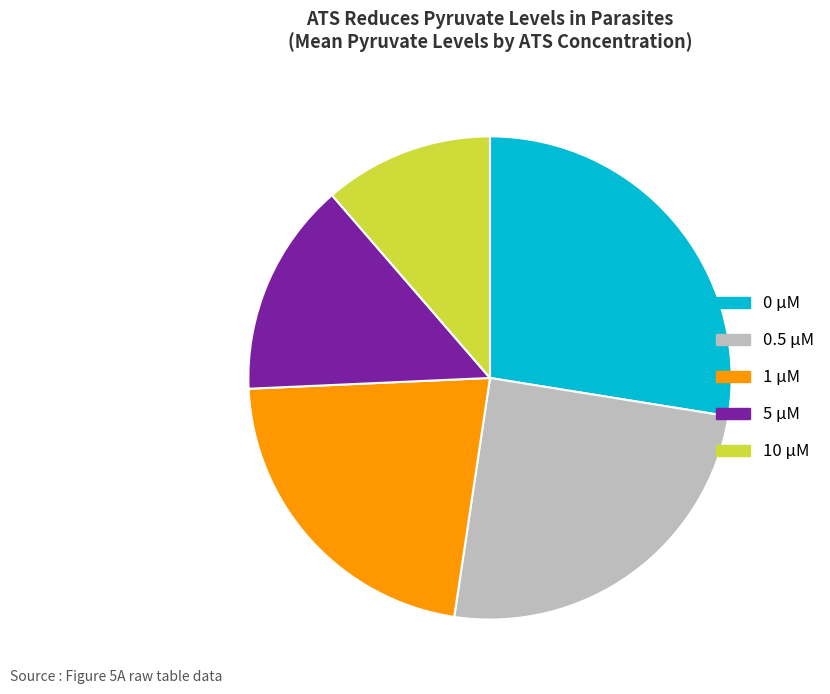

Is 10 μM the majority of the pie?

No